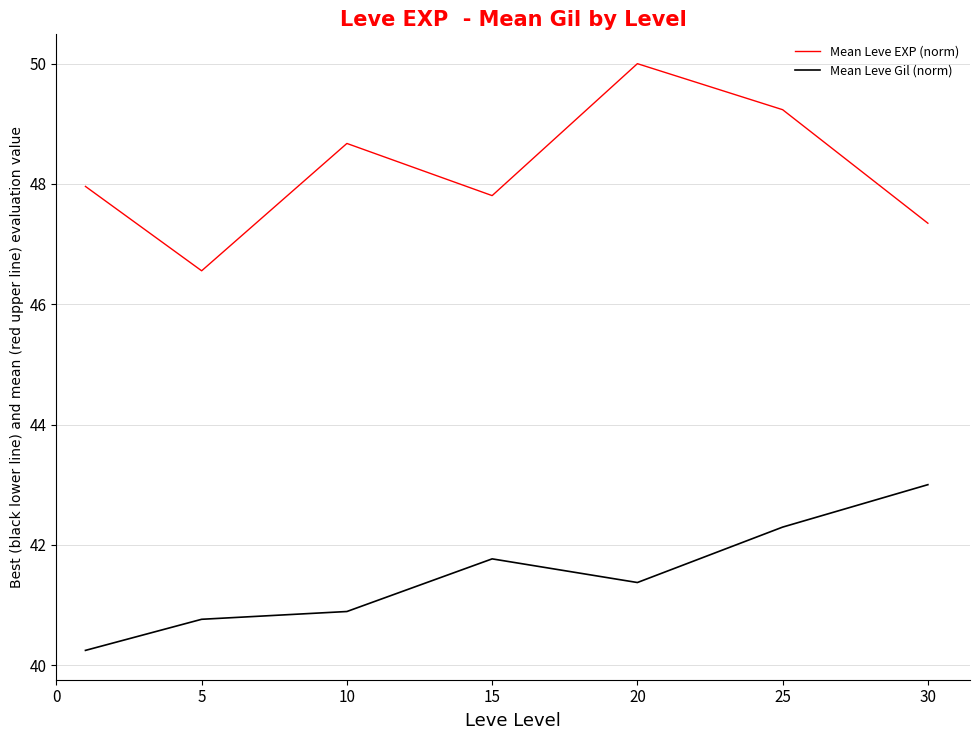

What is the average value of the Mean Leve Gil (norm) series?

41.5